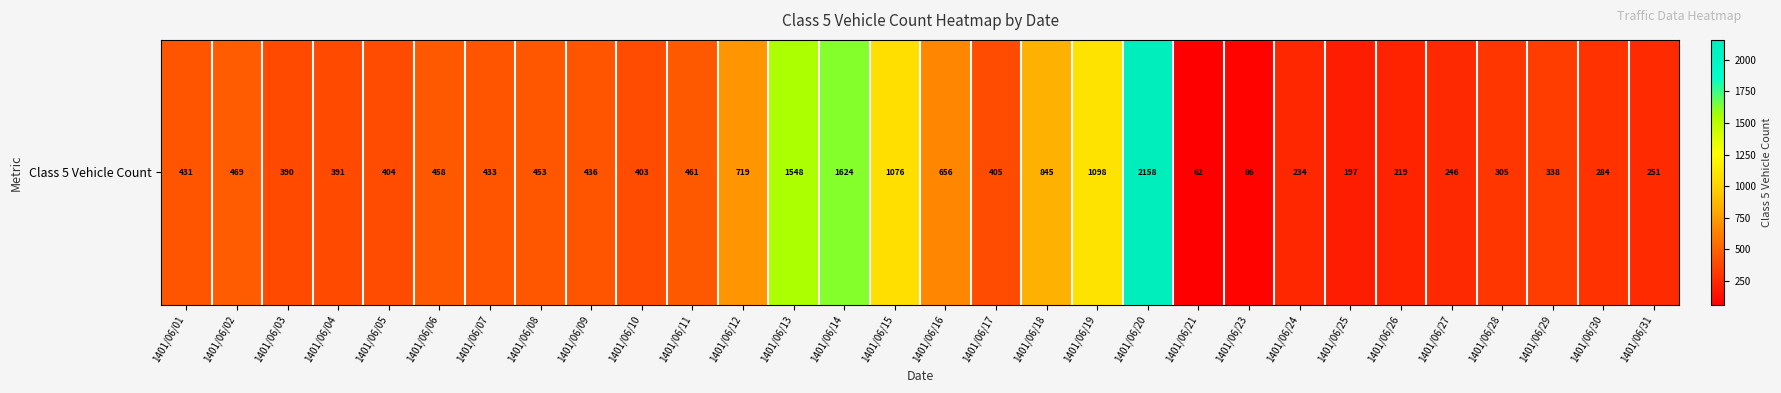

What is the sum of the values at 1401/06/27 and 1401/06/07?

679